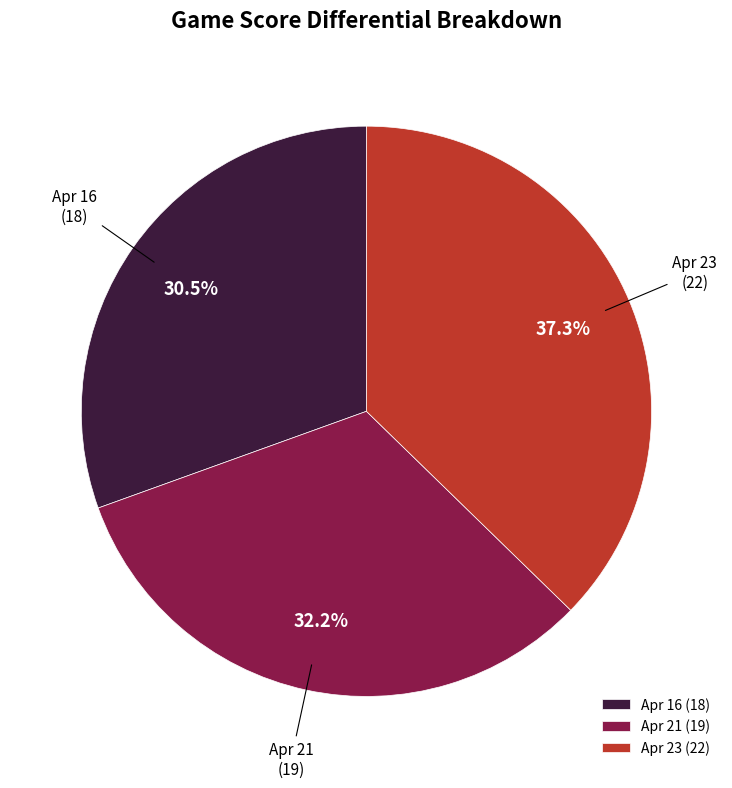

What portion of the pie excludes Apr 21?

67.8%